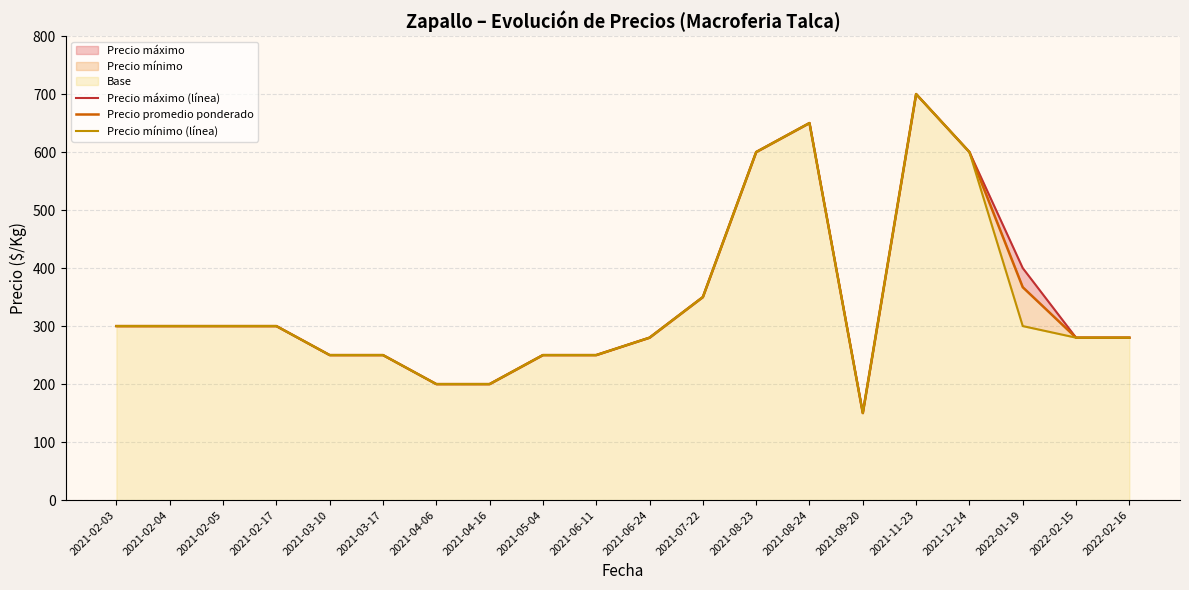

Which label corresponds to the largest value in the chart?

2021-11-23